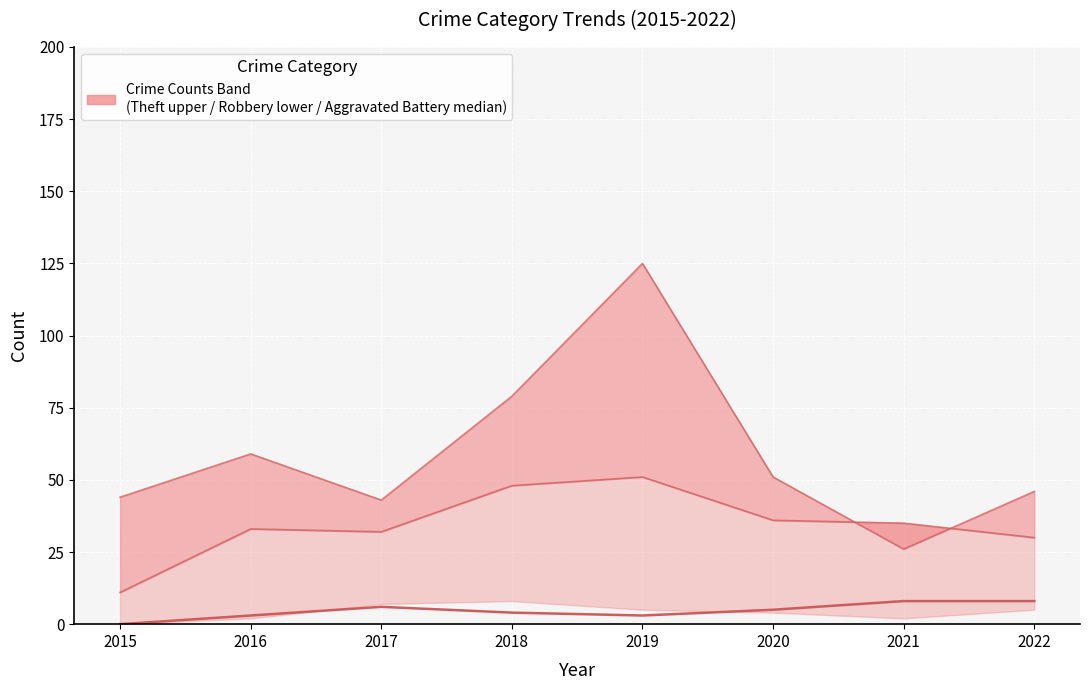

Which series changed the most between 2017 and 2019?

Theft (upper)